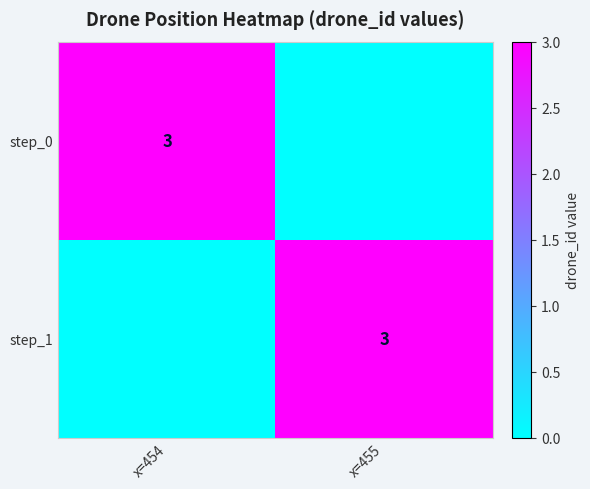

What is the greatest value displayed?

3